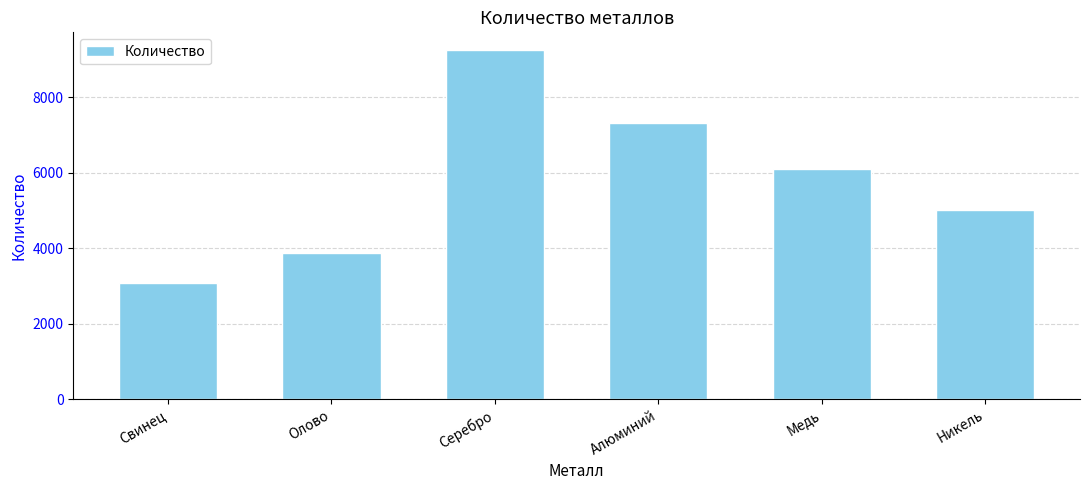

Reading left to right, list all the values displayed in this chart.

Свинец=3073	Олово=3880	Серебро=9258	Алюминий=7320	Медь=6097	Никель=5000